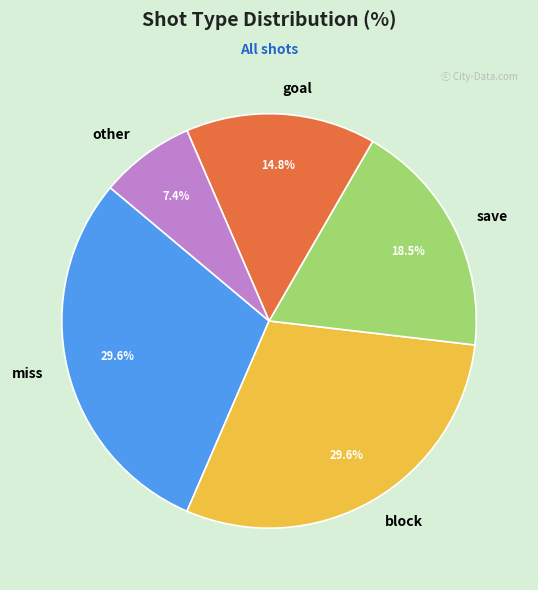

How many segments does this pie chart have?

5